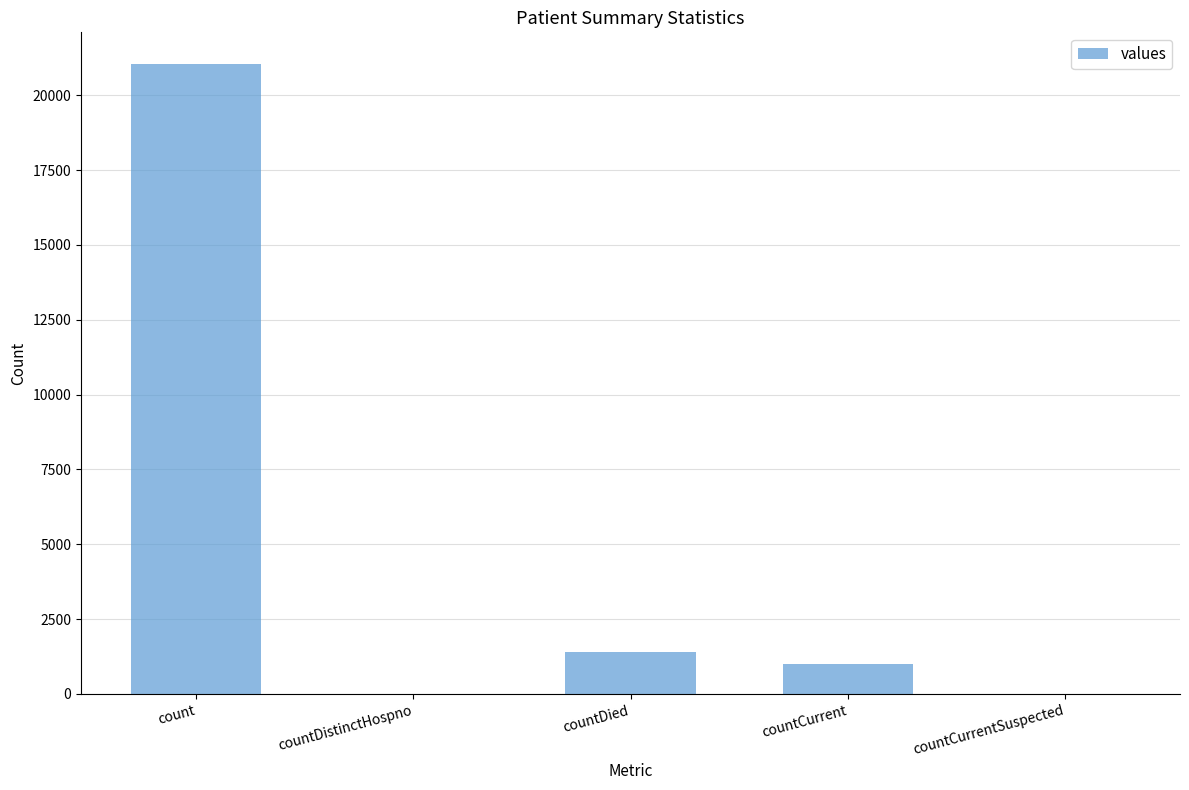

What is the sum of all values?

23461